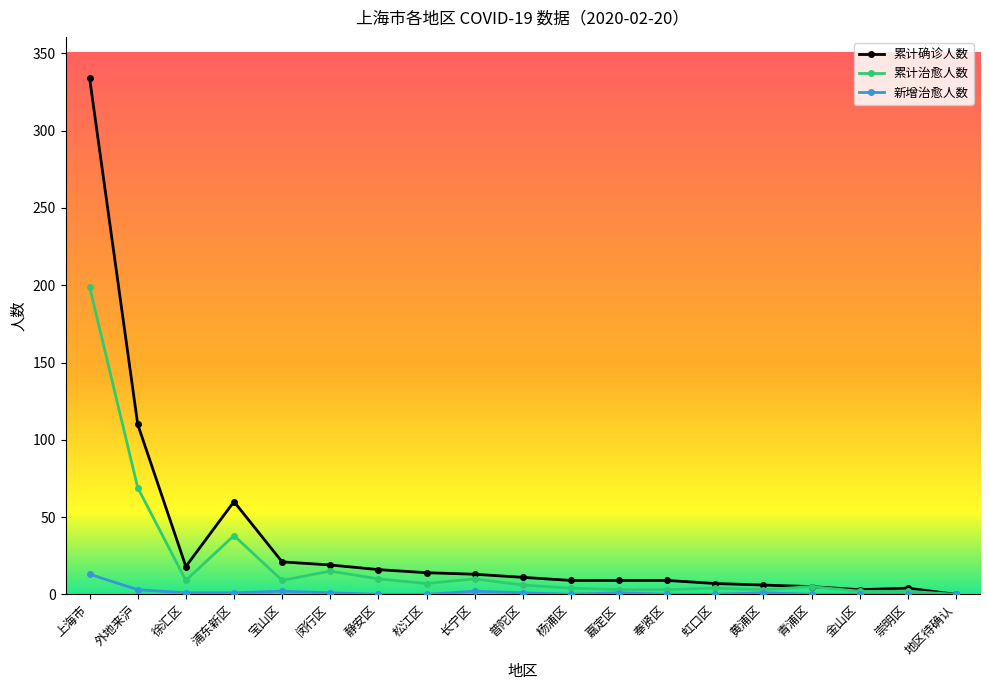

What is the difference between the second highest and second lowest values in the 新增治愈人数 series?

3